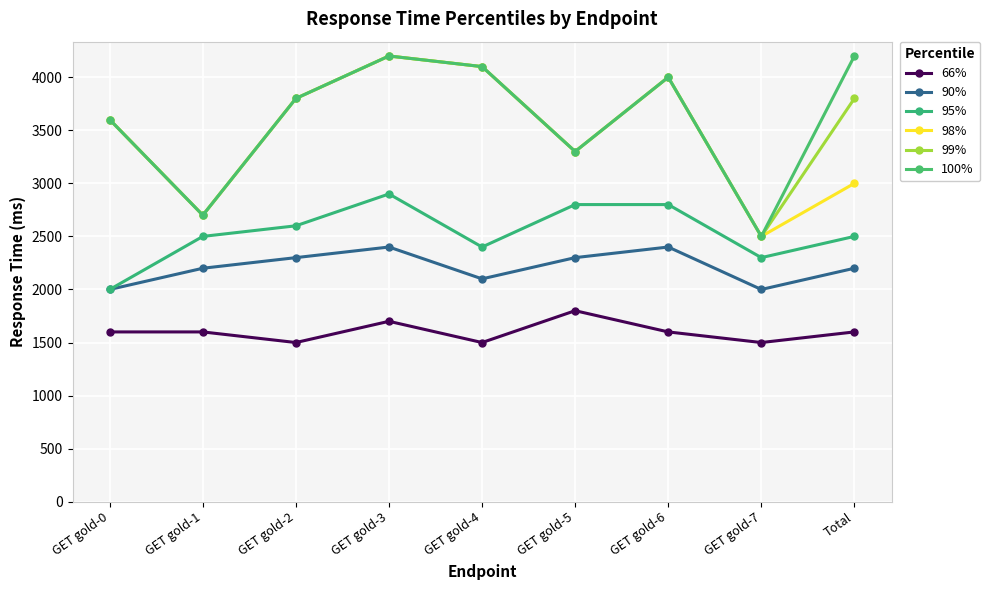

How many values in the 95% series are below 2500?

3